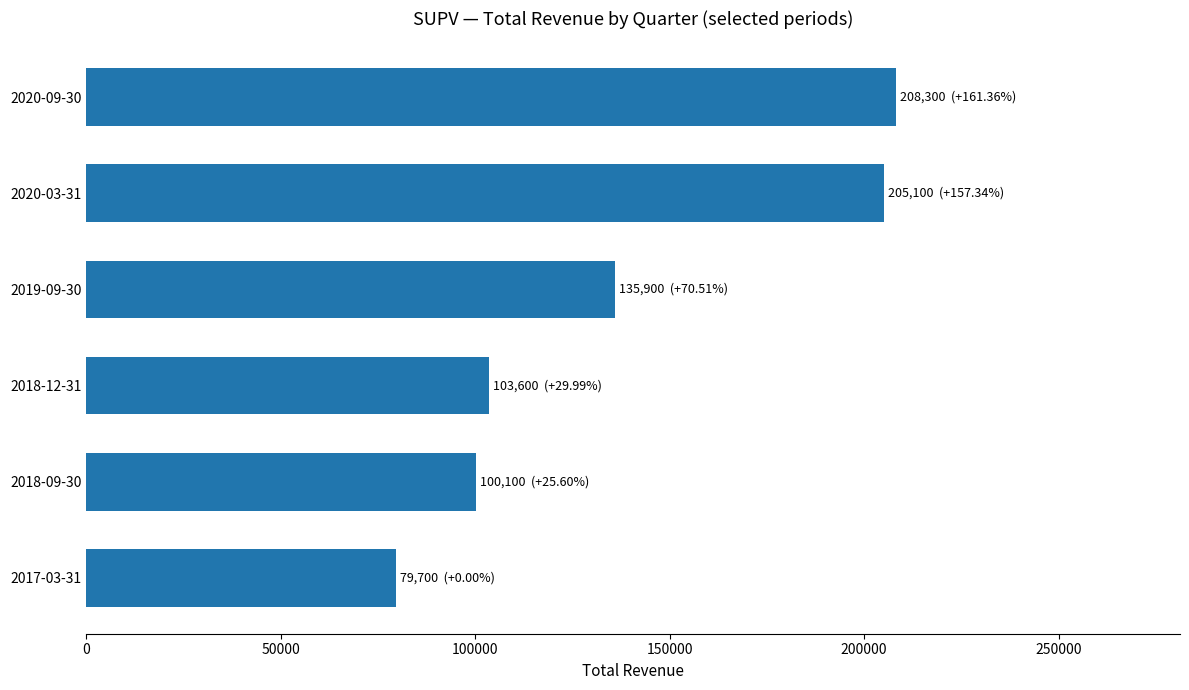

How many categories are shown in the chart?

6